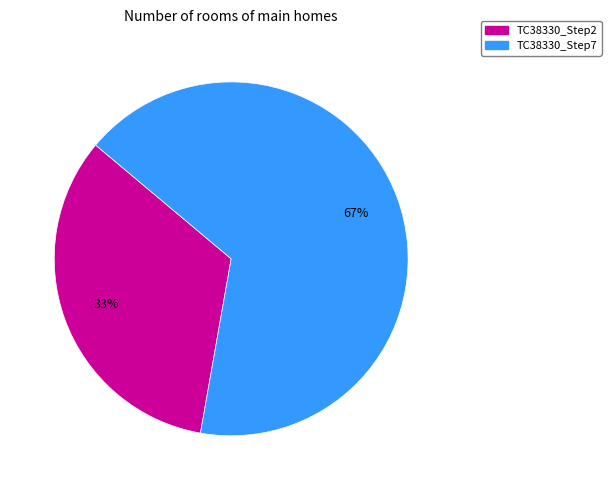

What is the smallest slice in the pie chart?

TC38330_Step2